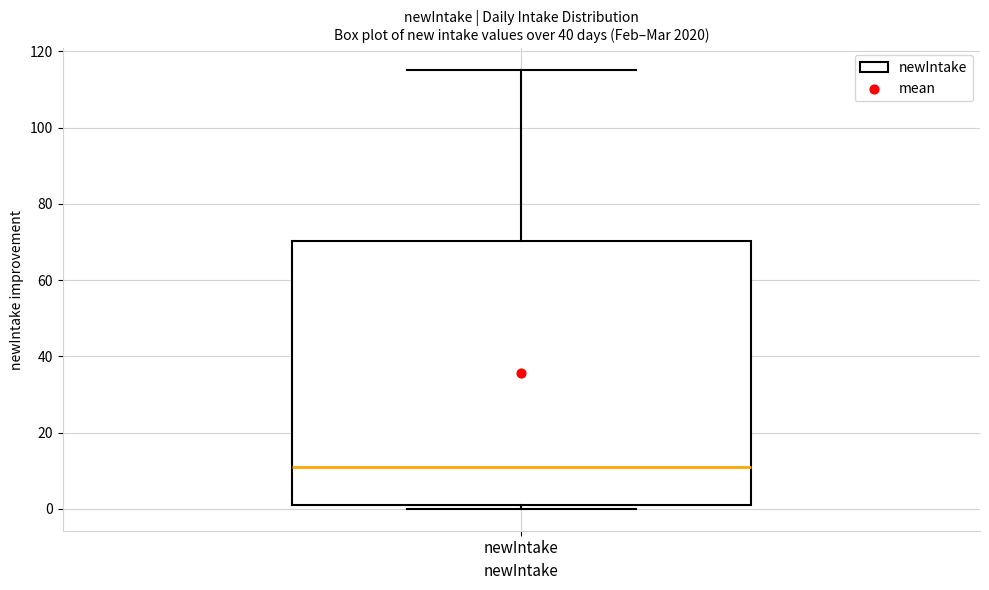

Read this box plot against the y-axis: the position of the median line, the range covered by the box, and the ends of both whiskers. The values are not printed on the chart, so give them approximately, as read against the axis.

median 12, box 2 to 70, whiskers 0 to 116